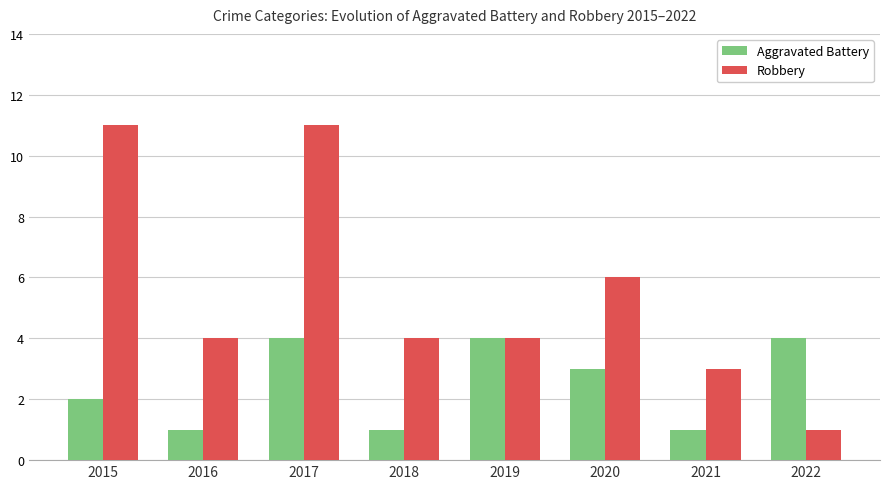

The value of Robbery at 2015 is 11. True or false?

True